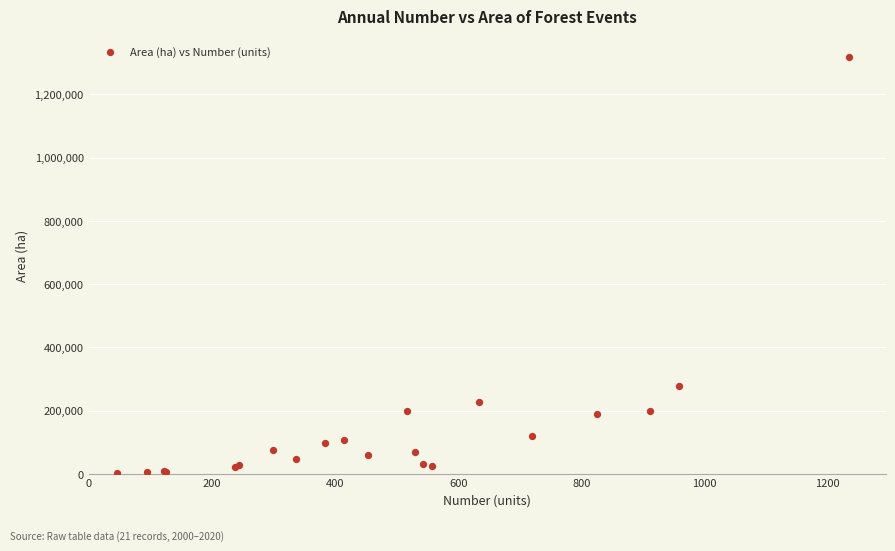

What Y value in the scatter plot is closest to 660333?

276787